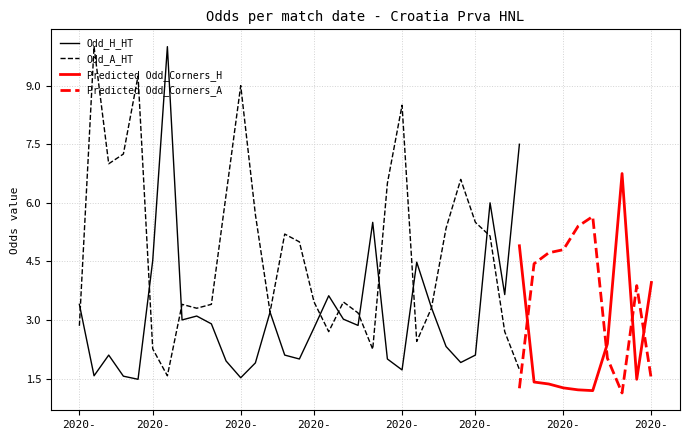

Between which two adjacent categories do Odd_A_HT and Odd_Corners_A first intersect?

2020-09-19 and 2020-09-20